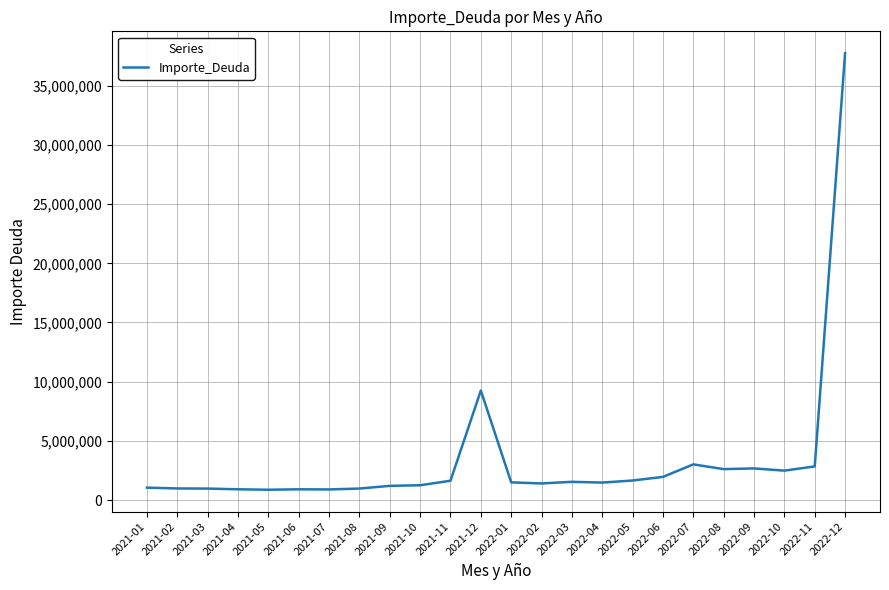

True or false: there are more than 2 points higher than both neighbors.

True